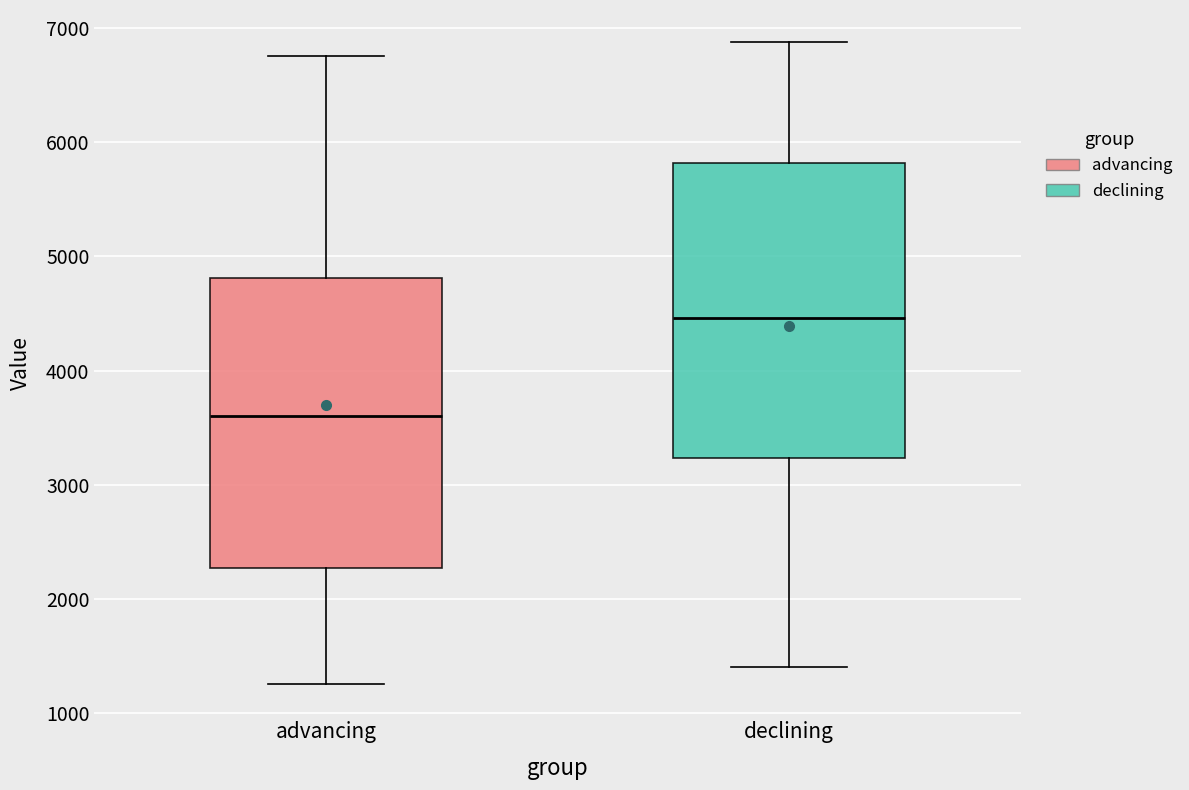

Reading left to right, transcribe this box plot: for each box, give where its median line is, the range the box spans, and where its two whiskers end, as read against the y-axis. The values are not printed on the chart, so give them approximately, as read against the axis.

advancing: median 3600, box 2300 to 4800, whiskers 1300 to 6800
declining: median 4500, box 3200 to 5800, whiskers 1400 to 6900